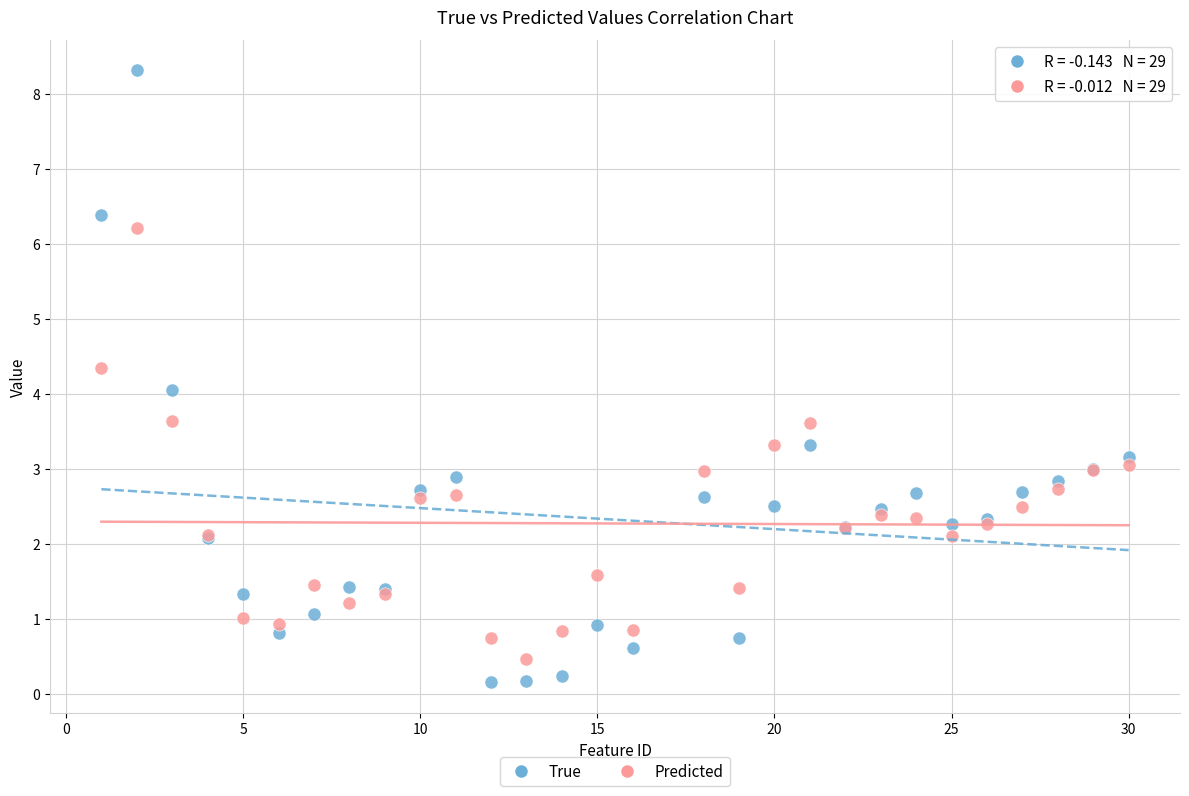

What are all the series names shown in the legend?

True, Predicted